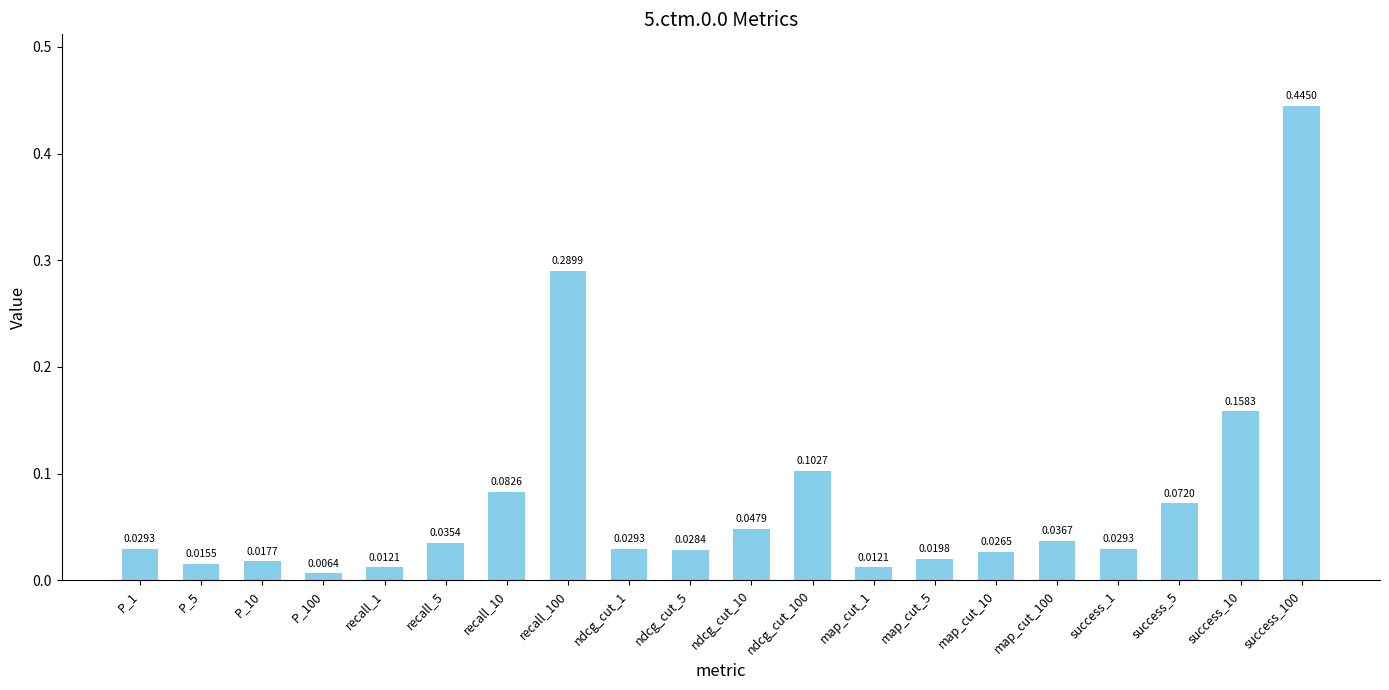

Between success_100 and map_cut_100, which is larger?

success_100